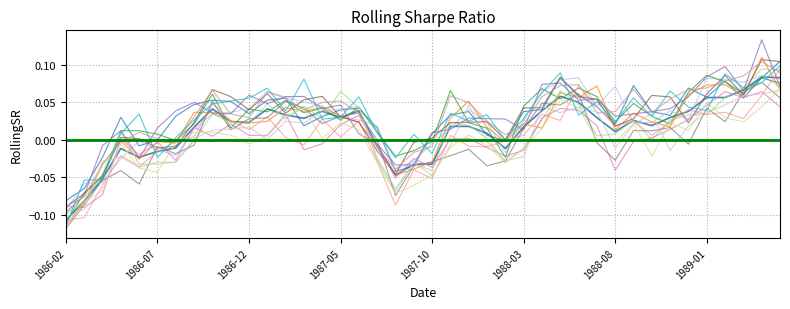

How many points are higher than both their immediate neighbors (excluding endpoints)?

11